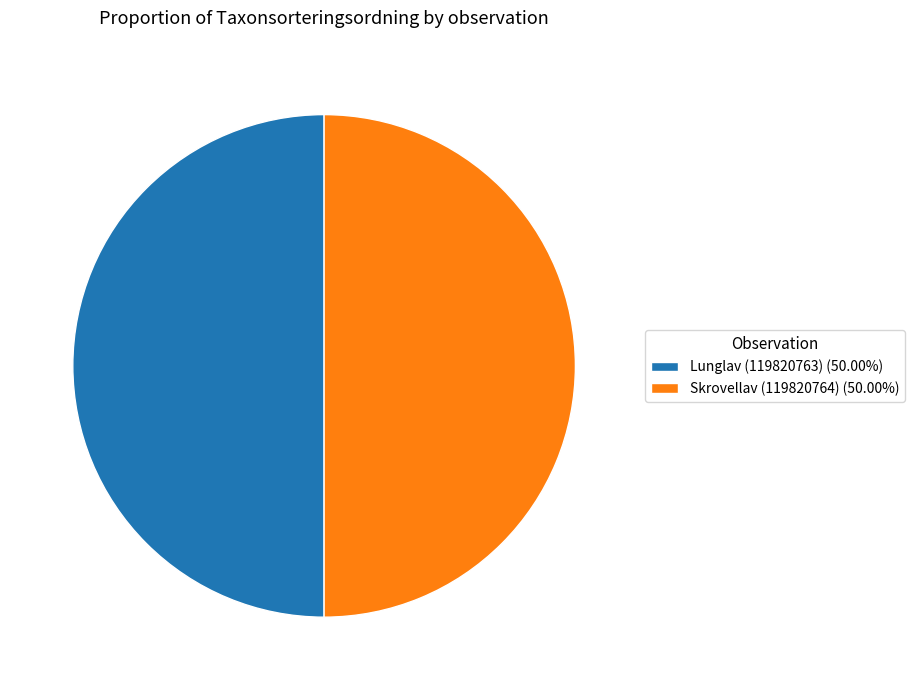

Approximately how many times larger is the value at Lunglav (119820763) (50.00%) compared to Skrovellav (119820764) (50.00%)?

1.0